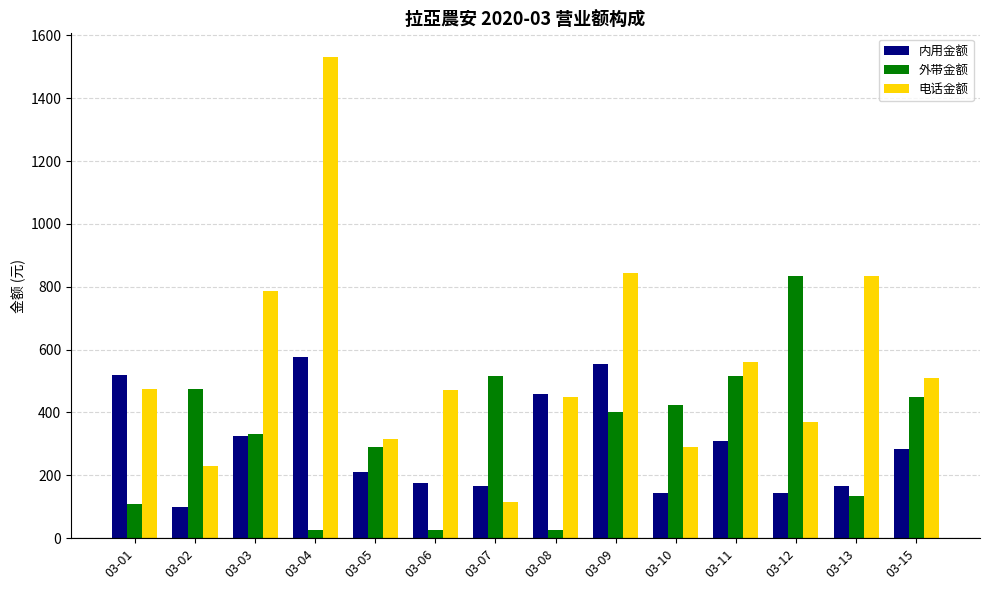

How many groups of bars are there?

14